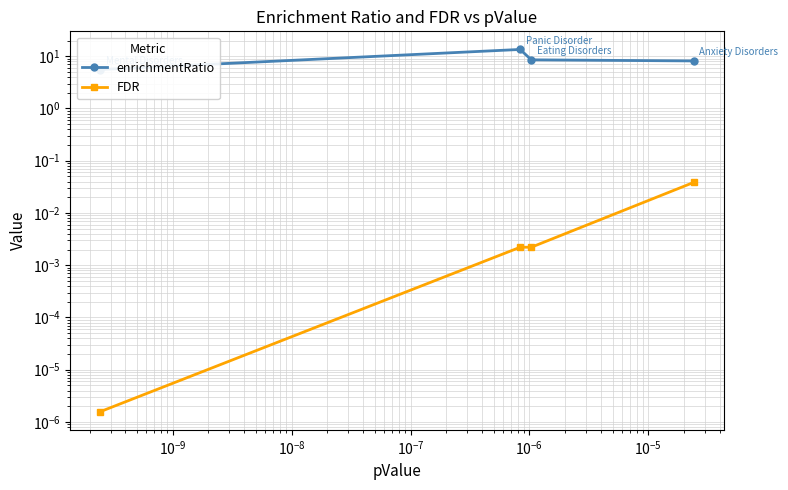

At how many categories does at least one series exceed 1?

4